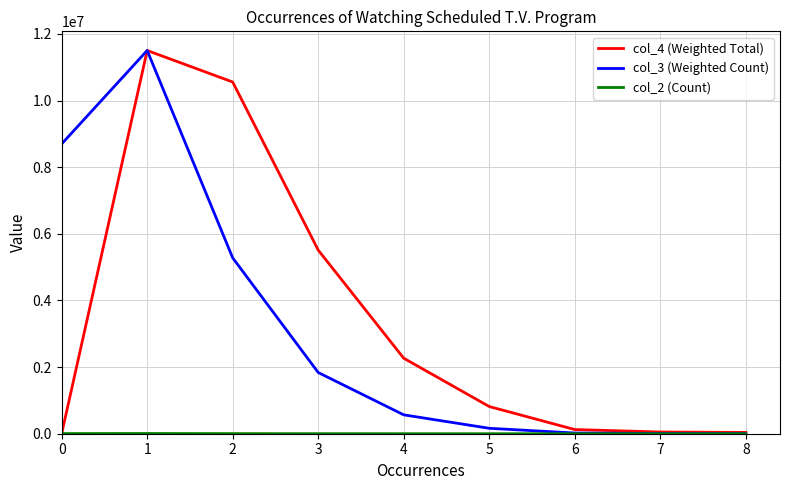

Where does the col_4 (Weighted Total) series first go above 815690?

1